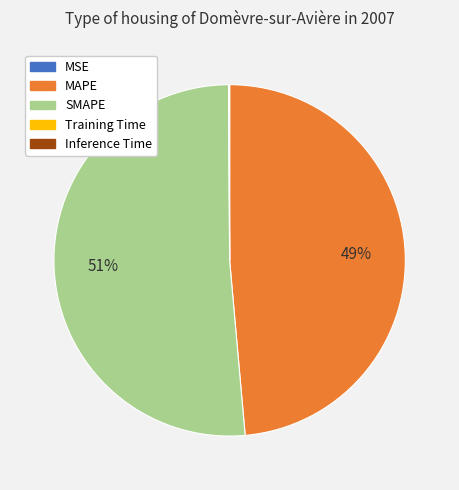

To the nearest percent, what is the average slice percentage?

20%